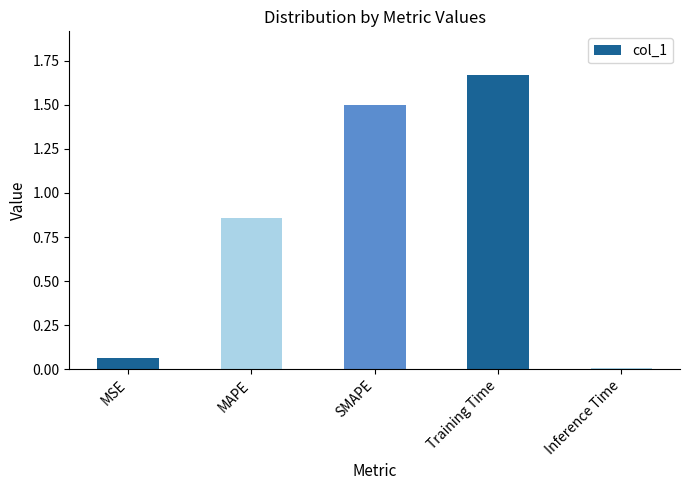

Rank the categories by value from highest to lowest.

Training Time, SMAPE, MAPE, MSE, Inference Time